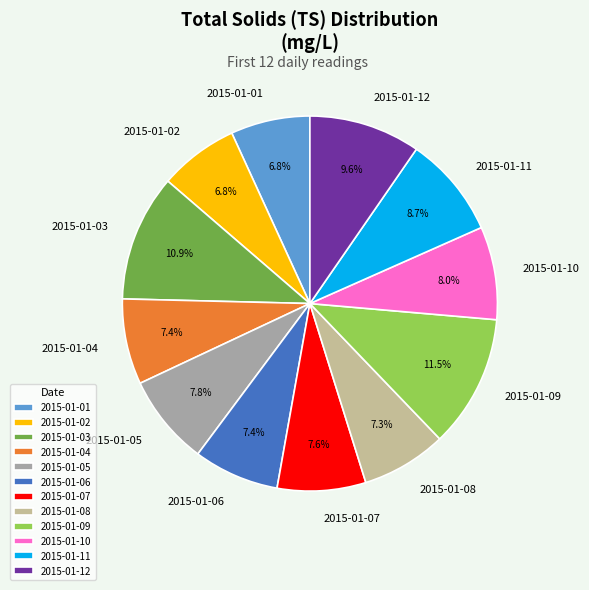

Count the number of slices in the pie.

12